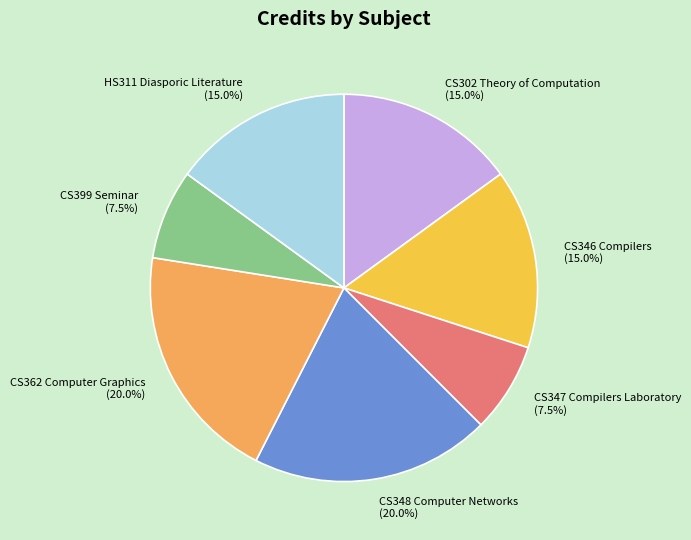

Which has a higher value, CS346 Compilers or CS362 Computer Graphics?

CS362 Computer Graphics